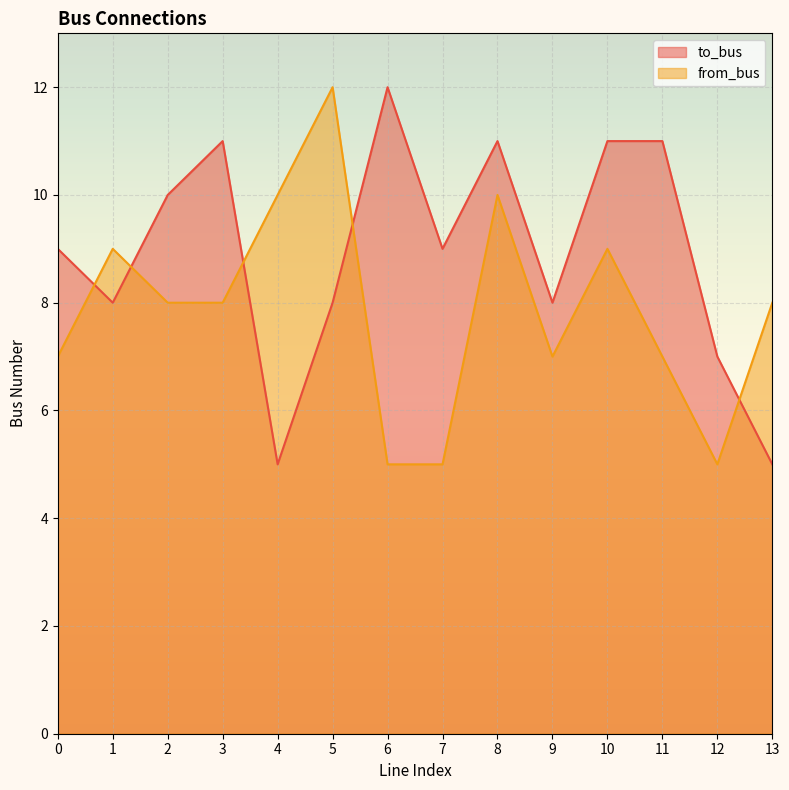

In to_bus, how many points are higher than both neighbors (excluding endpoints)?

3